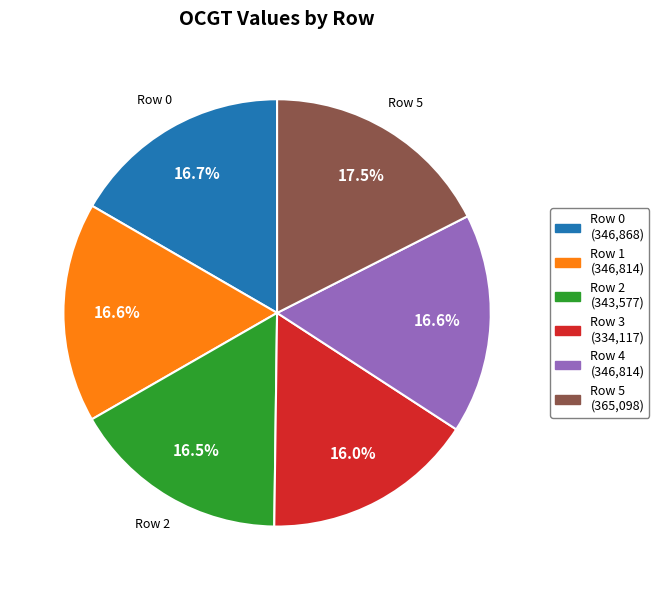

Does any single category account for the majority?

No